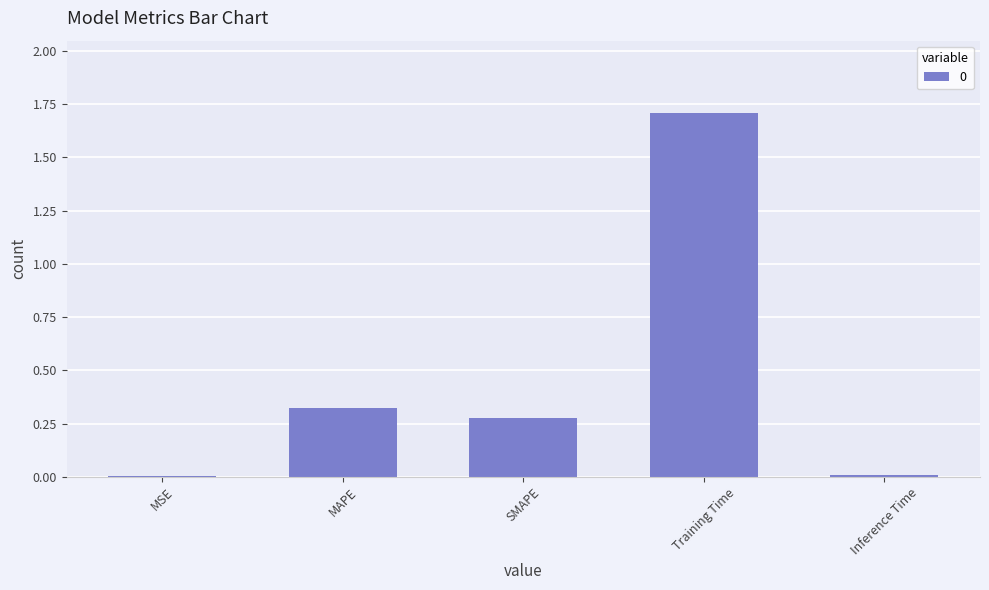

What is the change in value from MAPE to Training Time?

+1.4